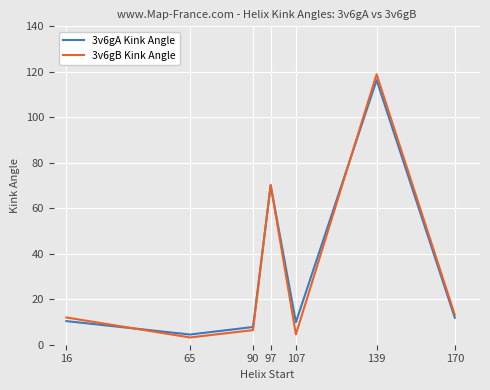

Where is the first local minimum for 3v6gA Kink Angle?

65